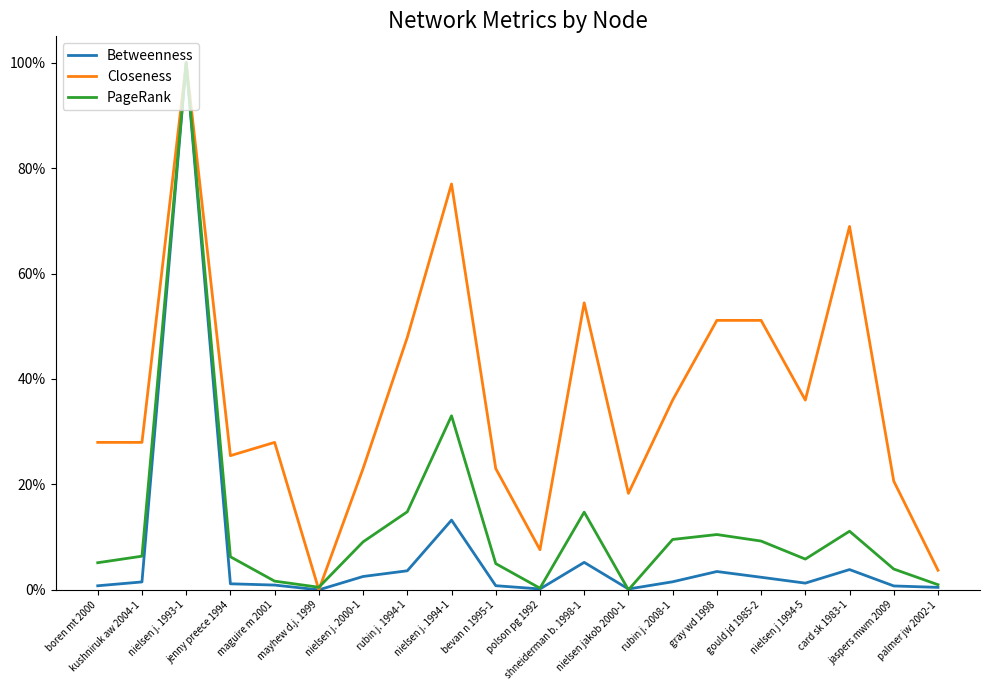

Is this an area chart (filled region under the line)?

No